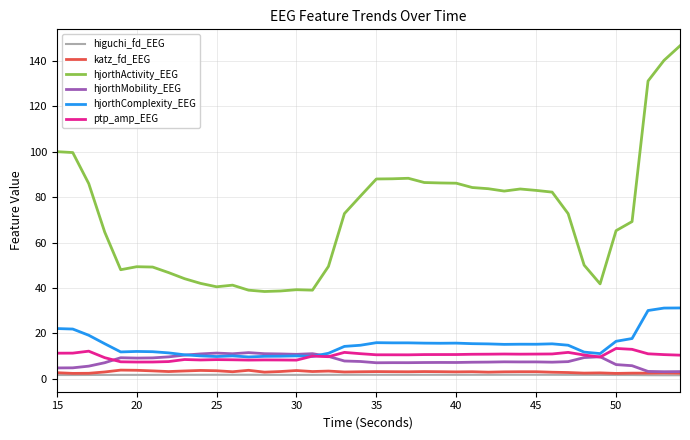

True or false: higuchi_fd_EEG and hjorthComplexity_EEG cross at least once.

False